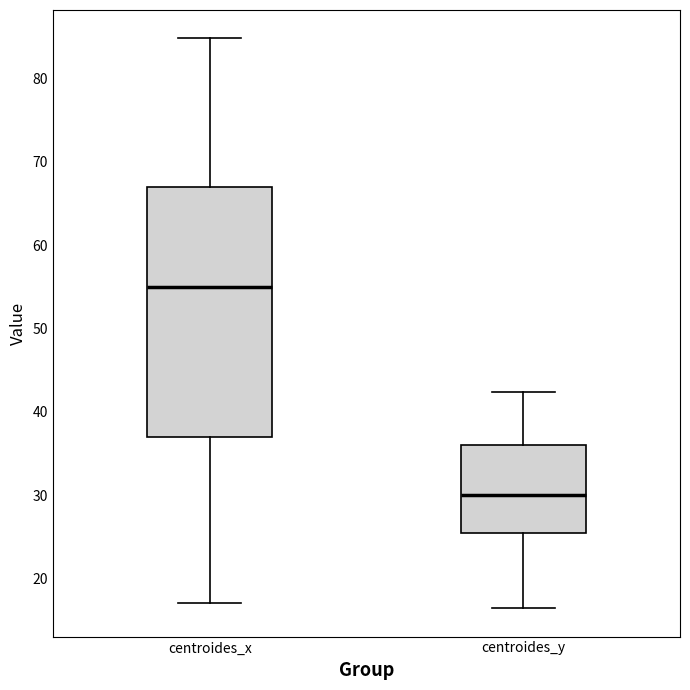

Which box's median line is the lowest?

centroides_y